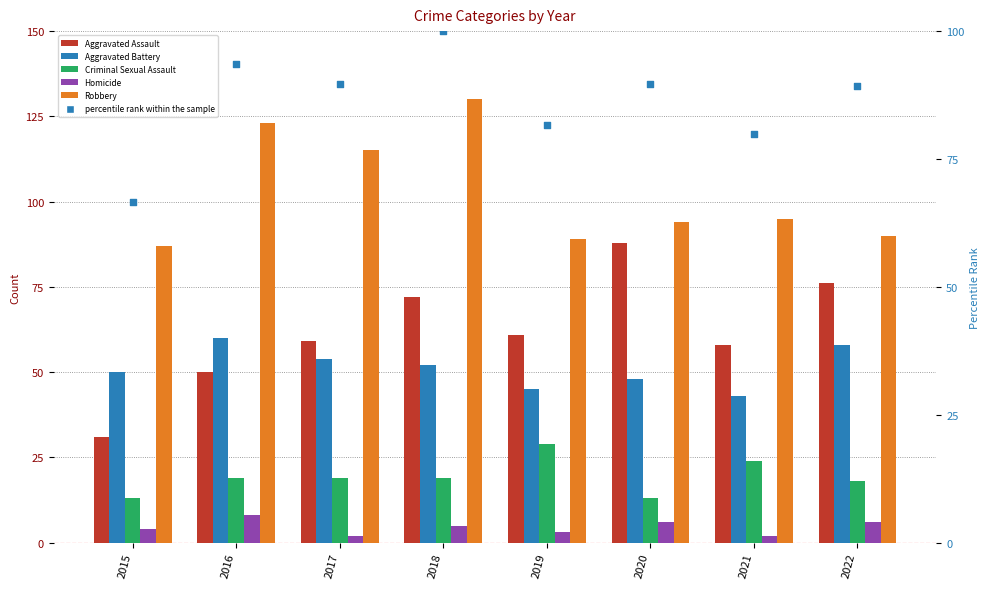

What is the total value across all series at 2019?

308.7